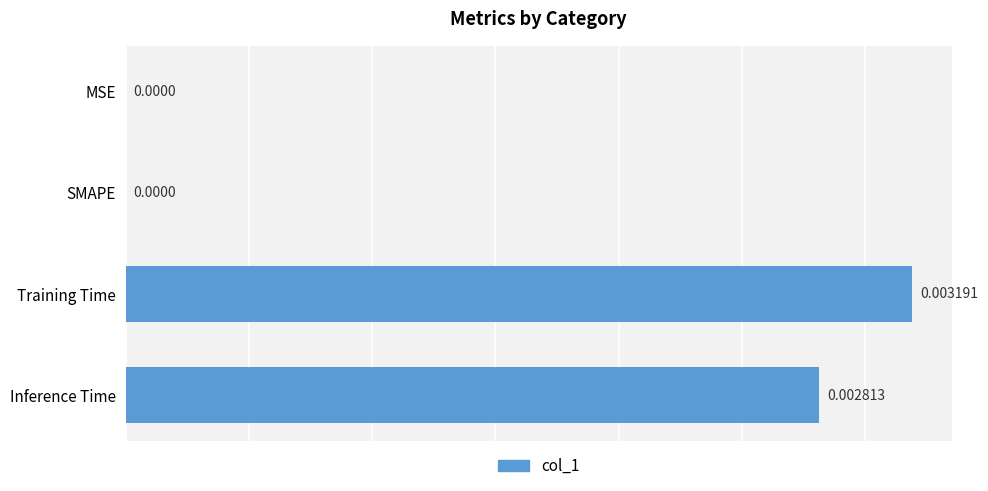

Which label corresponds to the largest value in the chart?

Training Time